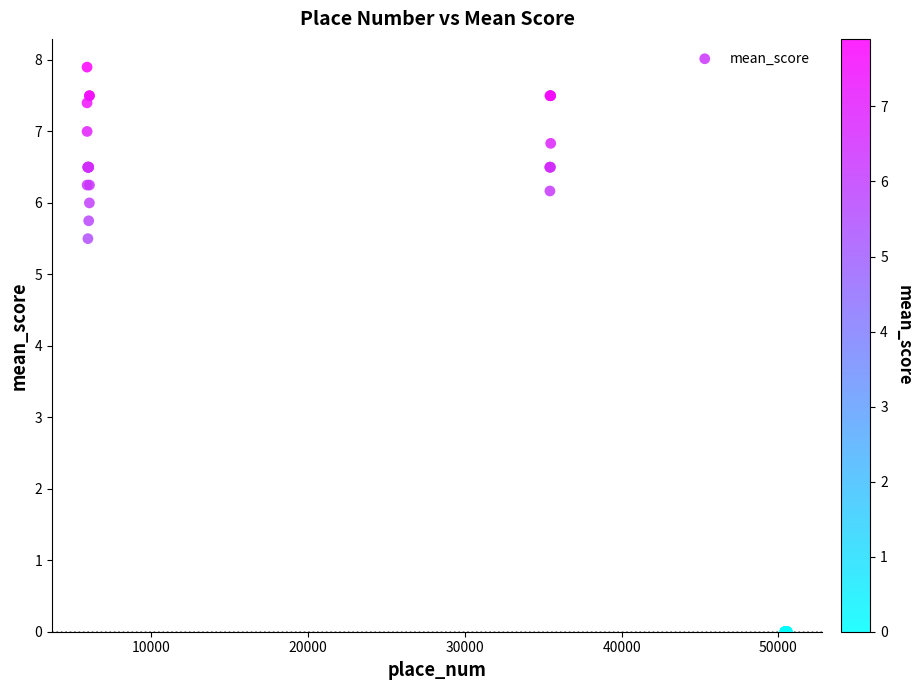

What Y value in the scatter plot is closest to 3?

5.5